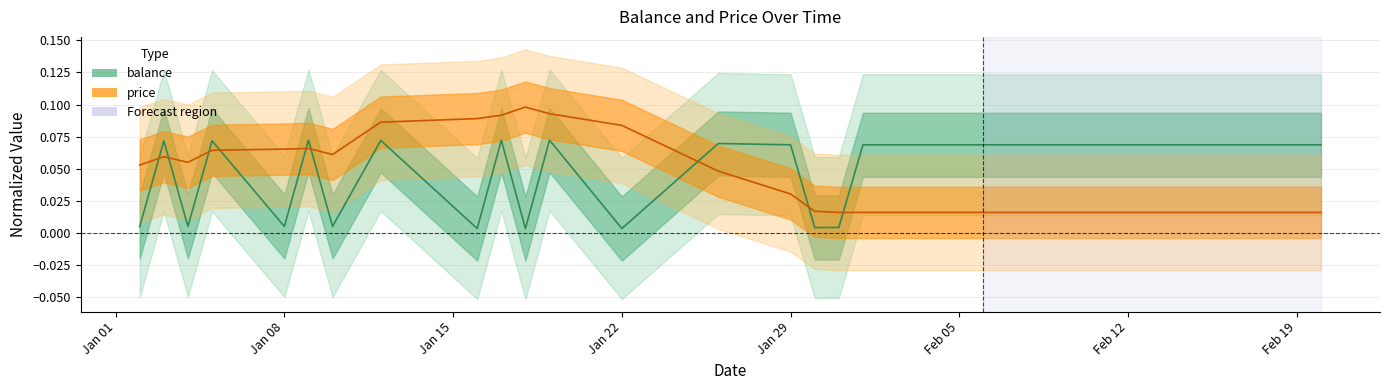

At which label does balance reach its minimum?

2018-01-16